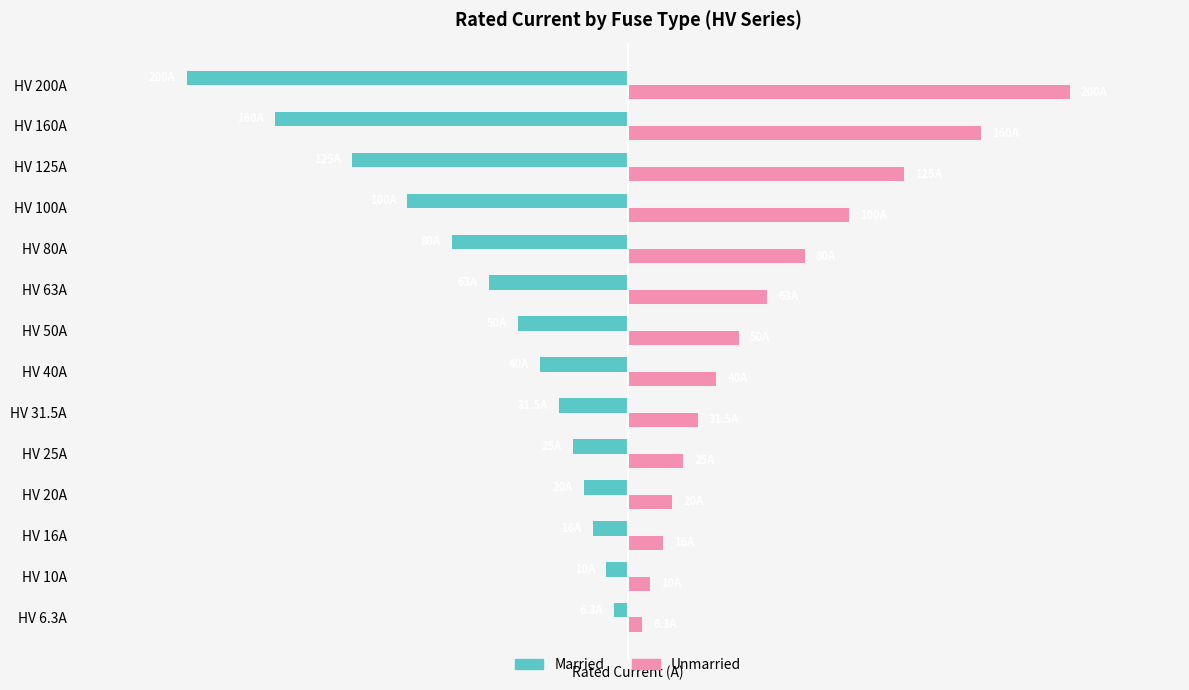

What is the difference between the second highest and second lowest values in the Married series?

150.0